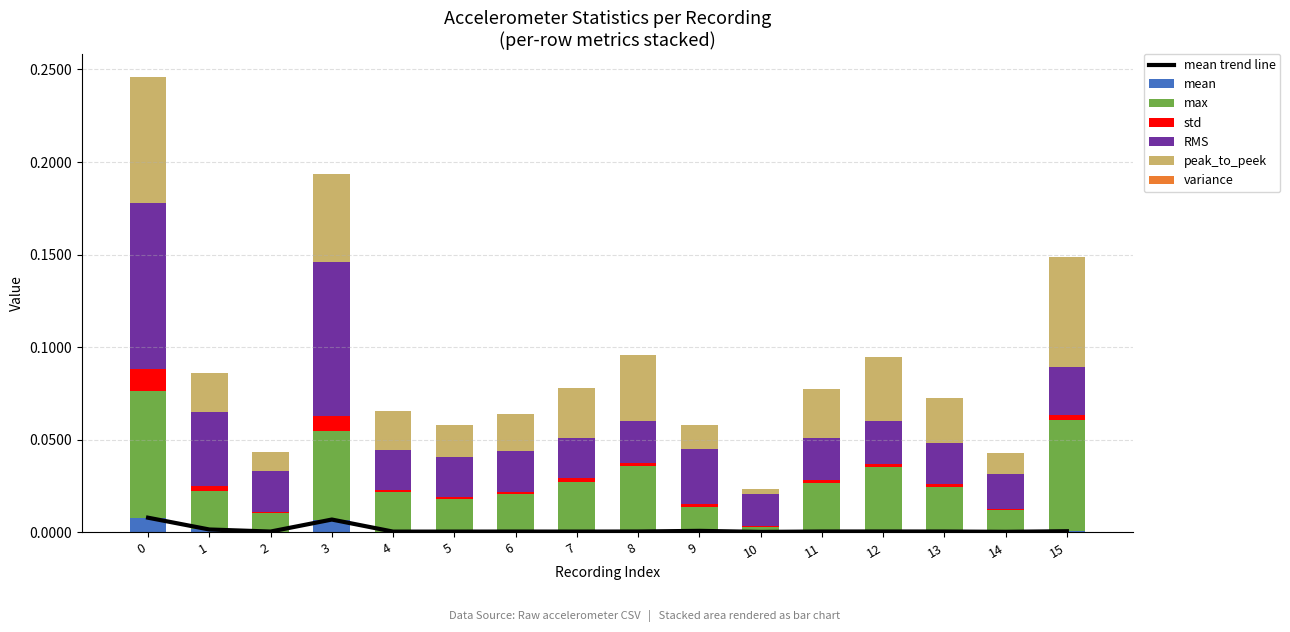

Count the number of categories in the chart.

16